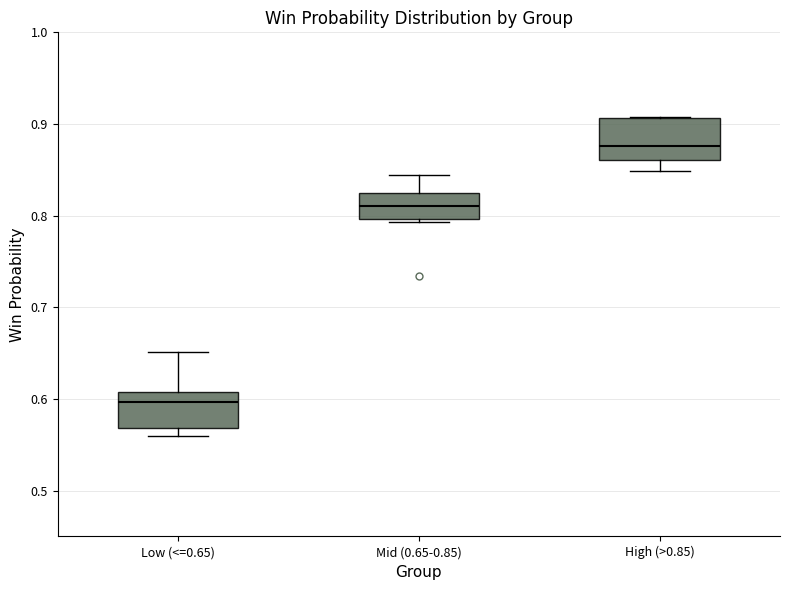

Reading left to right, transcribe this box plot: for each box, give where its median line is, the range the box spans, and where its two whiskers end, as read against the y-axis. The values are not printed on the chart, so give them approximately, as read against the axis.

Low (<=0.65): median 0.60, box 0.57 to 0.61, whiskers 0.56 to 0.65
Mid (0.65-0.85): median 0.81, box 0.80 to 0.83, whiskers 0.79 to 0.84
High (>0.85): median 0.88, box 0.86 to 0.91, whiskers 0.85 to 0.91